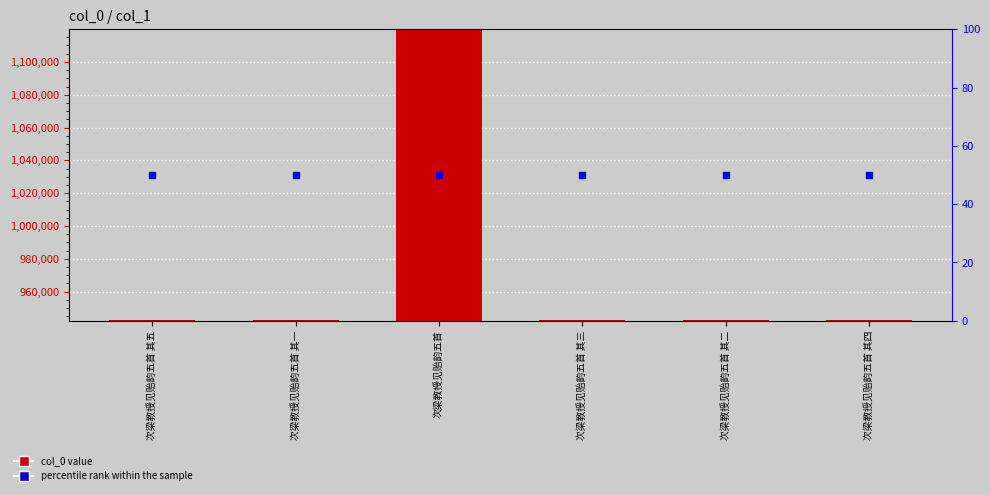

Between 次梁教授见贻韵五首 其三 and 次梁教授见贻韵五首, which is larger?

次梁教授见贻韵五首